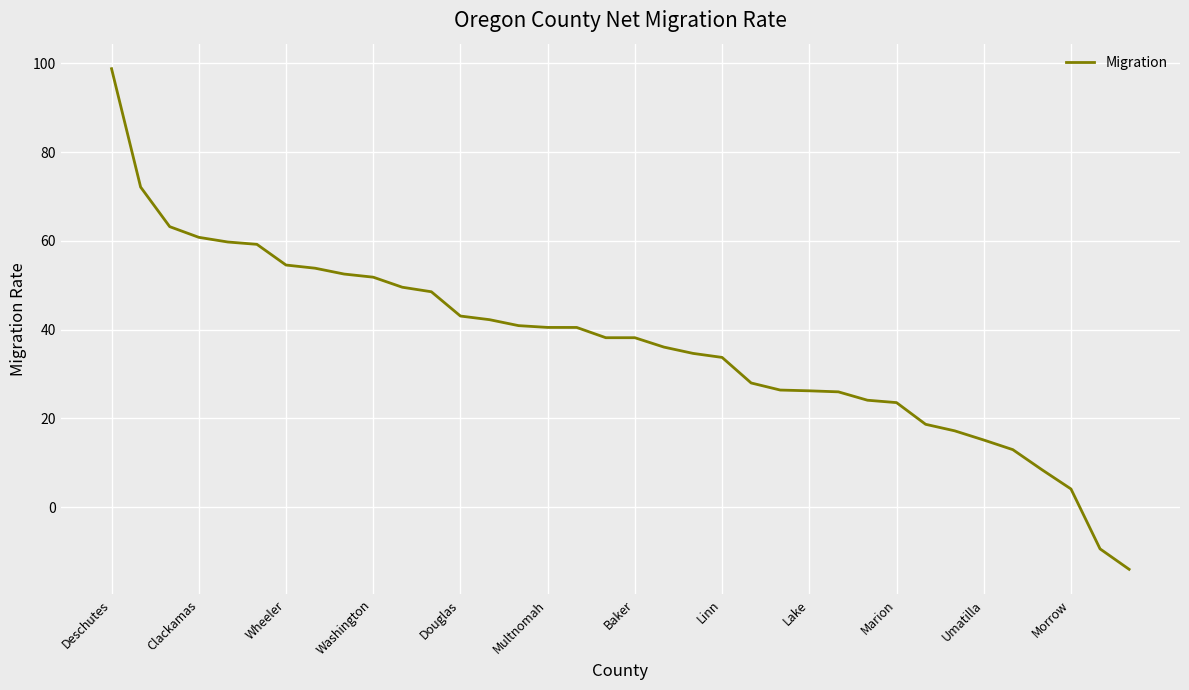

What is the greatest value displayed?

98.8